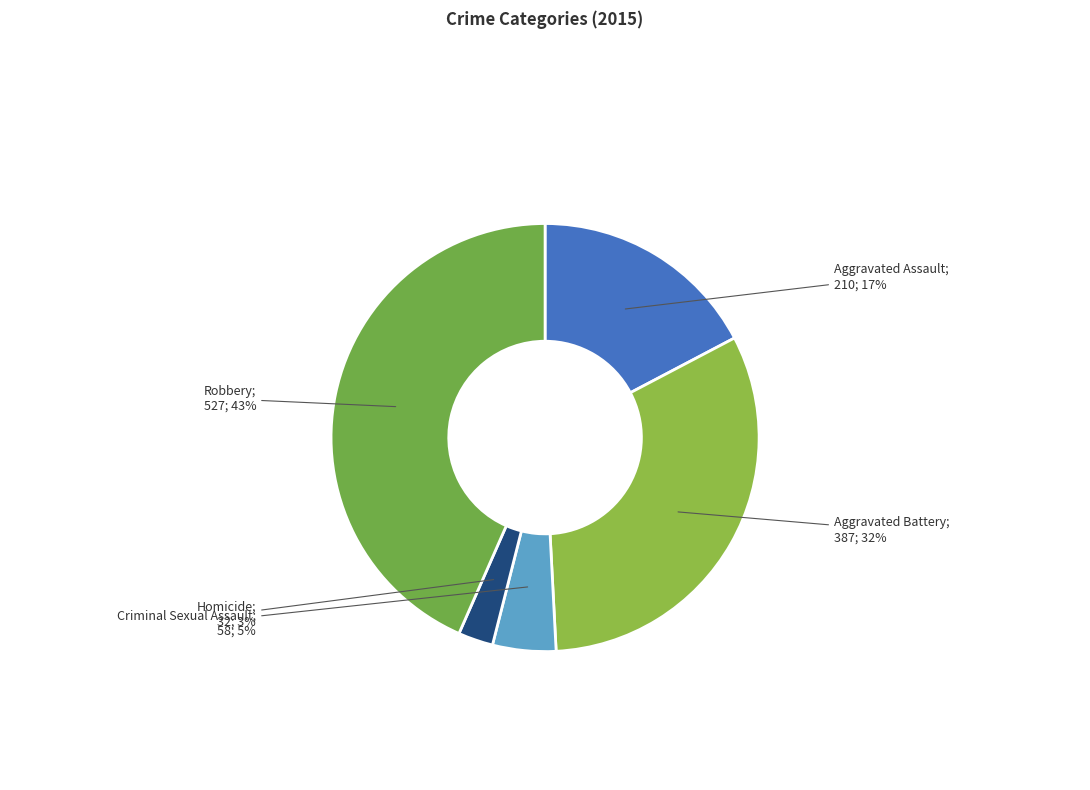

What is the largest slice in the pie chart?

Robbery